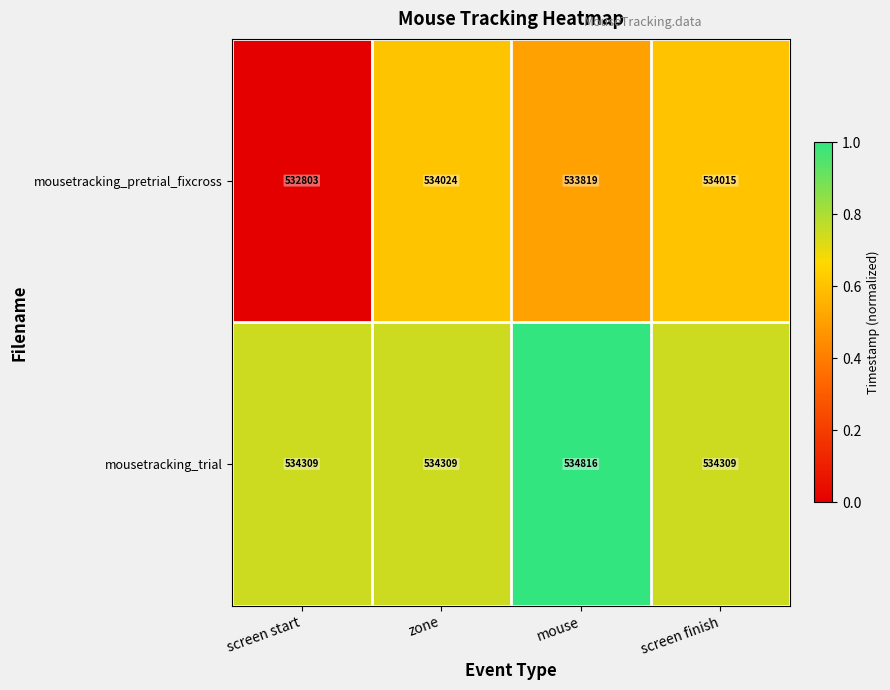

Which series has the widest spread of values?

mousetracking_pretrial_fixcross